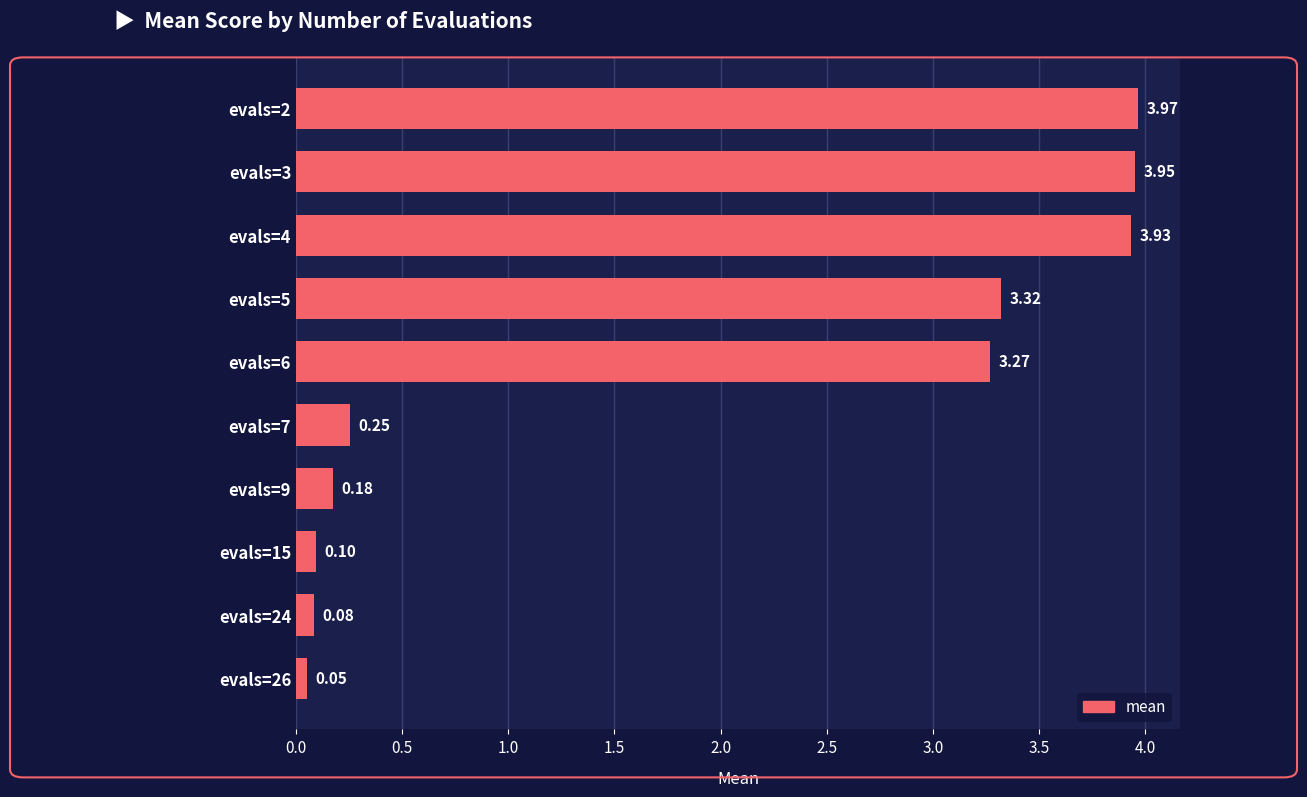

What is the change in value from evals=4 to evals=6?

-0.7